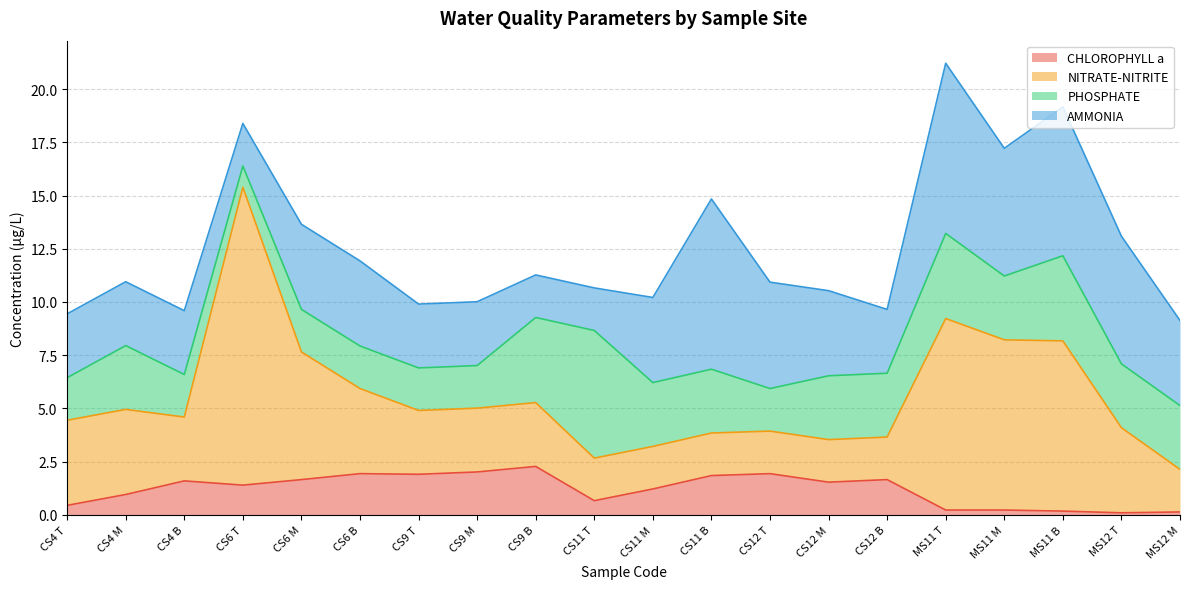

How many data points in PHOSPHATE are above 3?

4